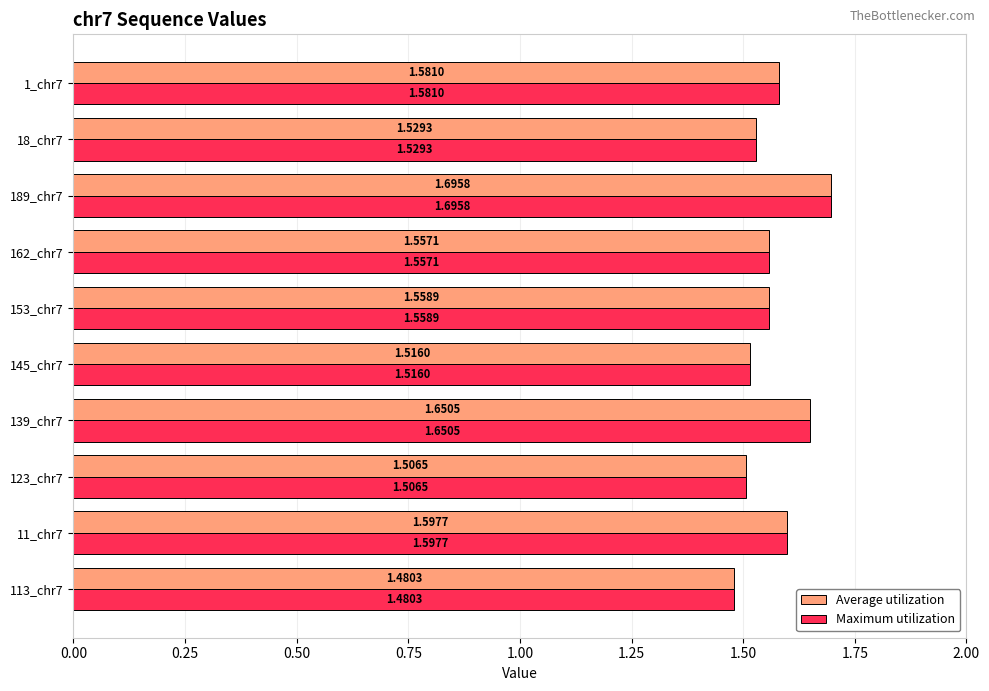

How many data points does each series have?

10